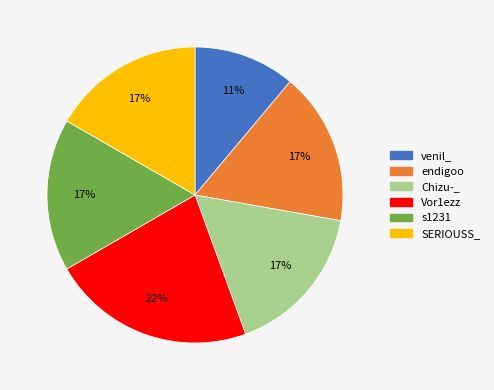

Is it true that SERIOUSS_ is 17% of the pie?

True